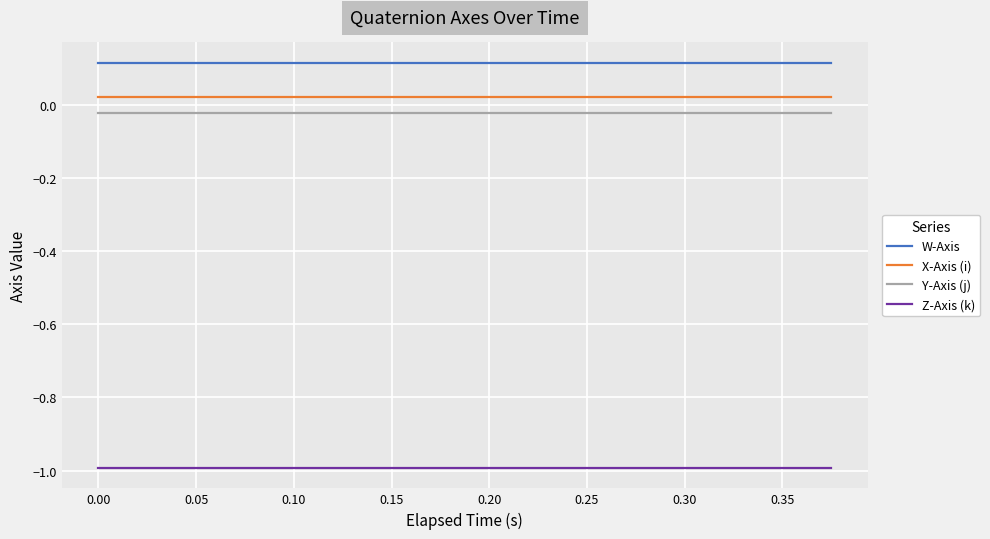

What is the smallest value displayed?

-1.0